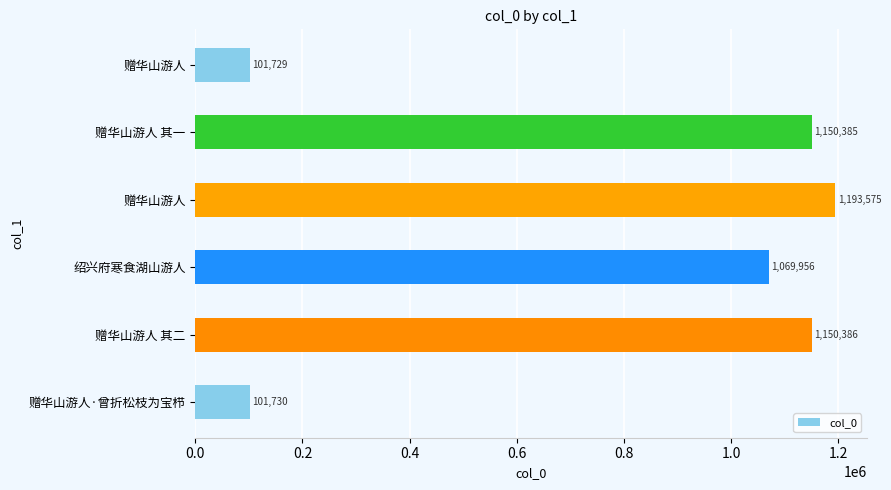

What is the difference between the maximum and minimum values?

1091846